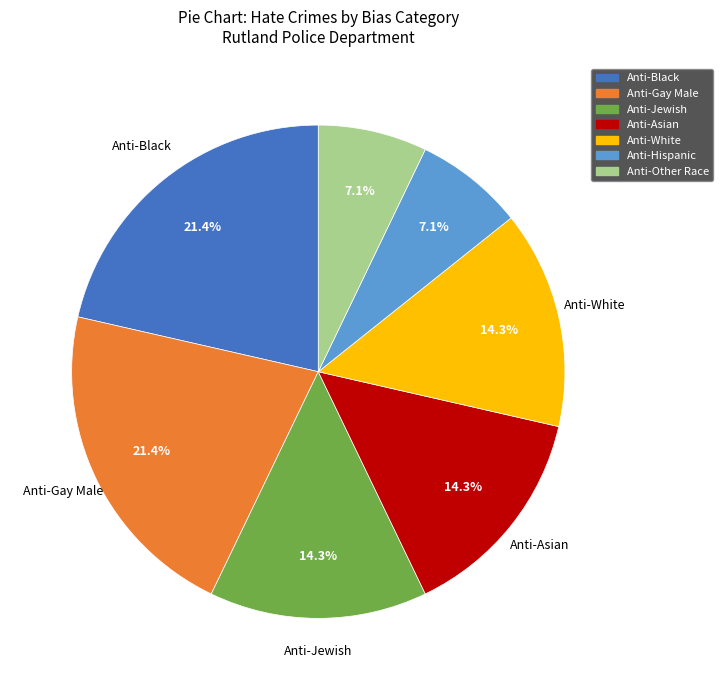

Is there a majority slice in this chart?

No